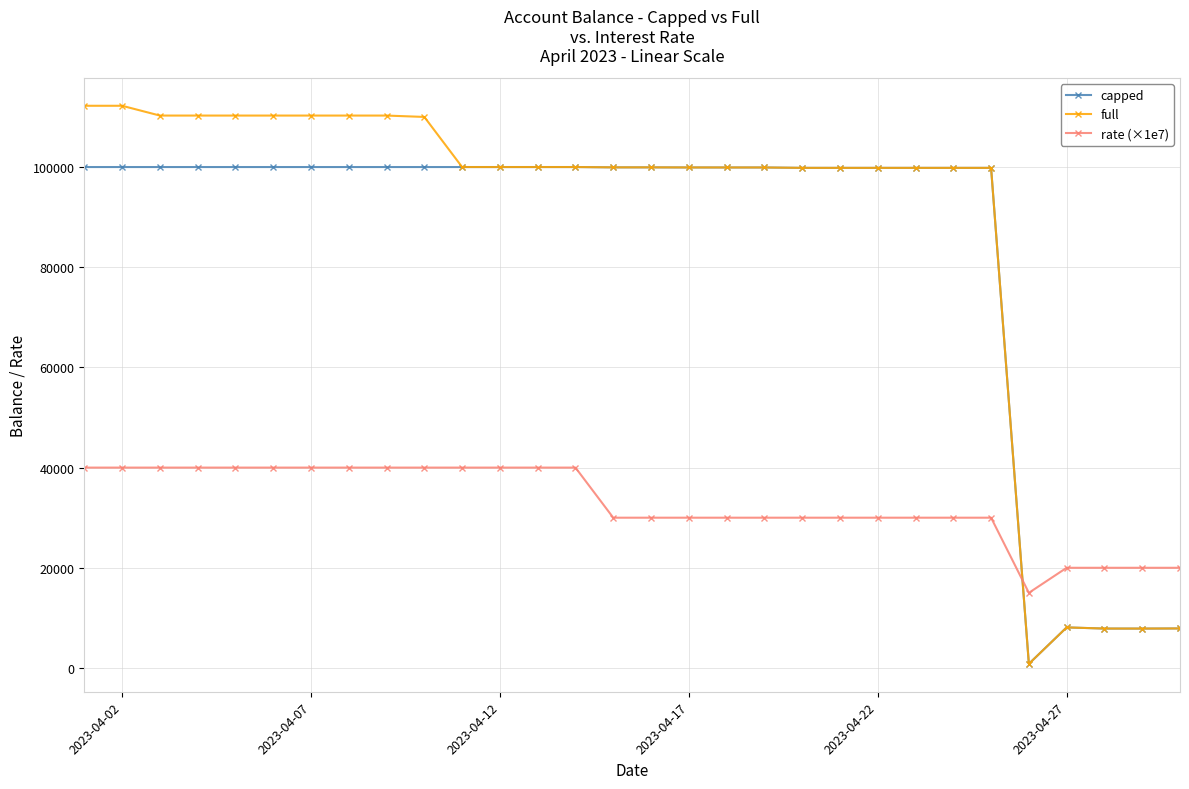

What is the value of the full point at the 17th from the left?

99917.1